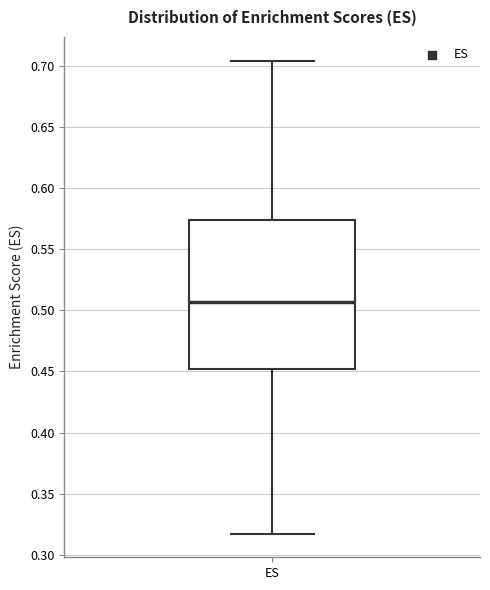

Transcribe this box plot: give where the median line is, the range the box spans, and where the two whiskers end, as read against the y-axis. The values are not printed on the chart, so give them approximately, as read against the axis.

median 0.505, box 0.450 to 0.575, whiskers 0.315 to 0.705